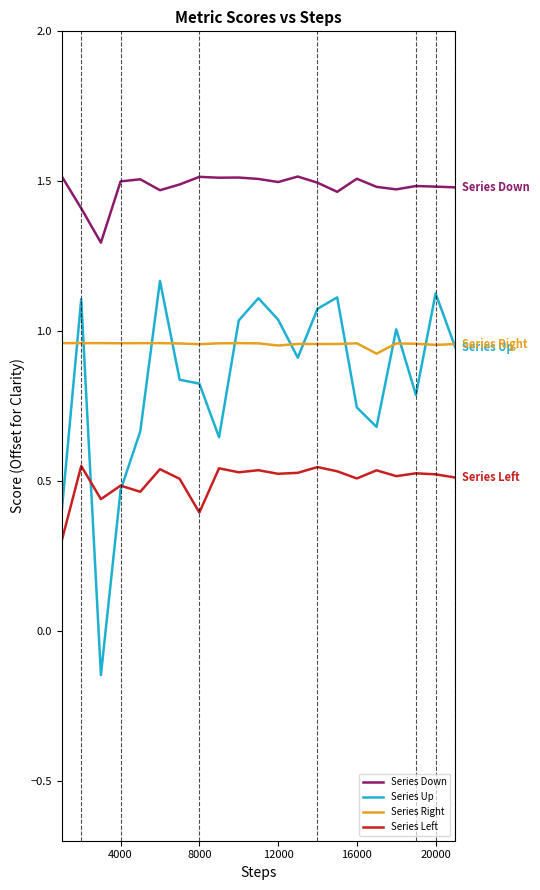

List the series in order of their peak value, highest first.

Series Down, Series Up, Series Right, Series Left